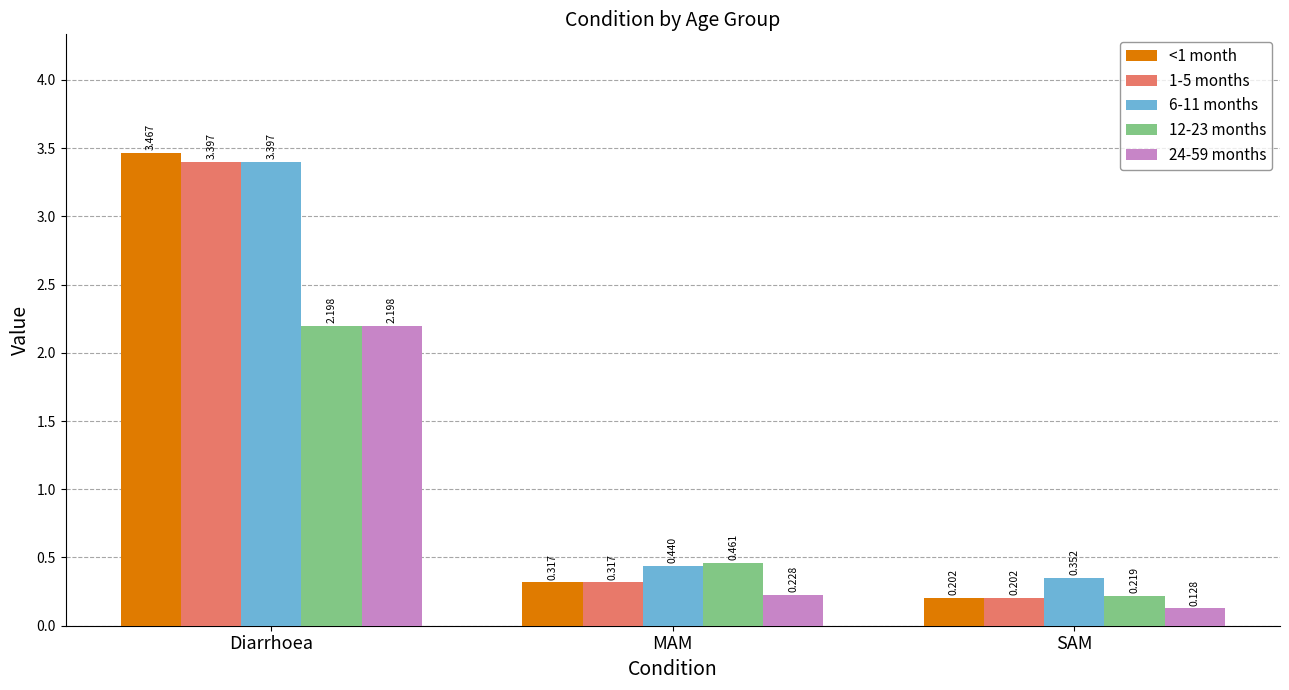

Rank the categories by 24-59 months value from highest to lowest.

Diarrhoea, MAM, SAM